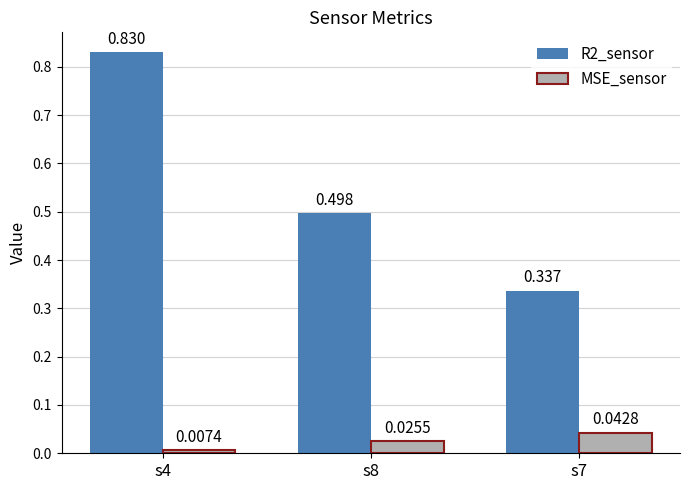

At which label does MSE_sensor reach its peak?

s7